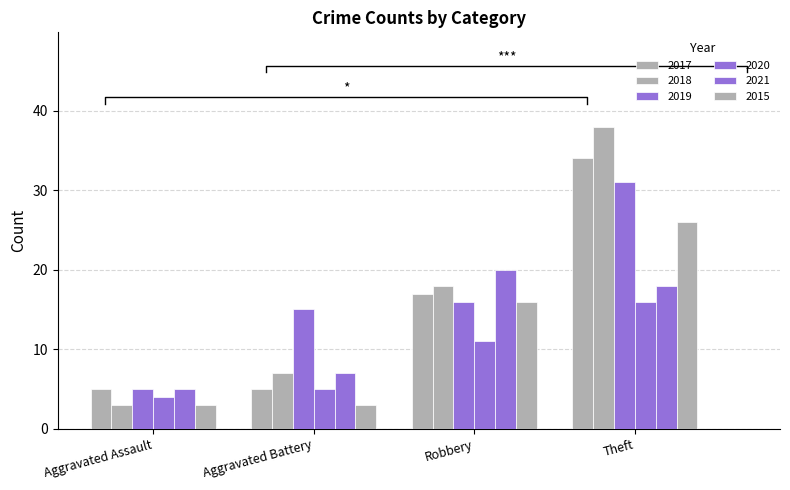

Reading left to right, what are all the values shown in this chart?

2017: 5	5	17	34
2018: 3	7	18	38
2019: 5	15	16	31
2020: 4	5	11	16
2021: 5	7	20	18
2015: 3	3	16	26